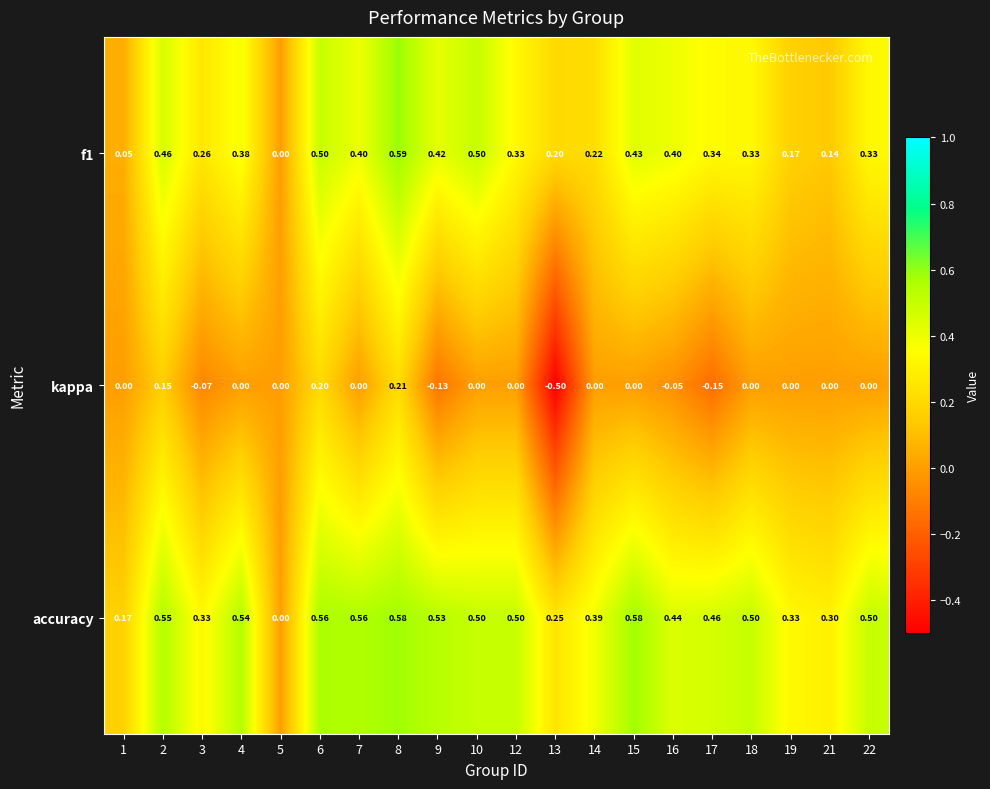

At which category is the sum across all series the highest?

8